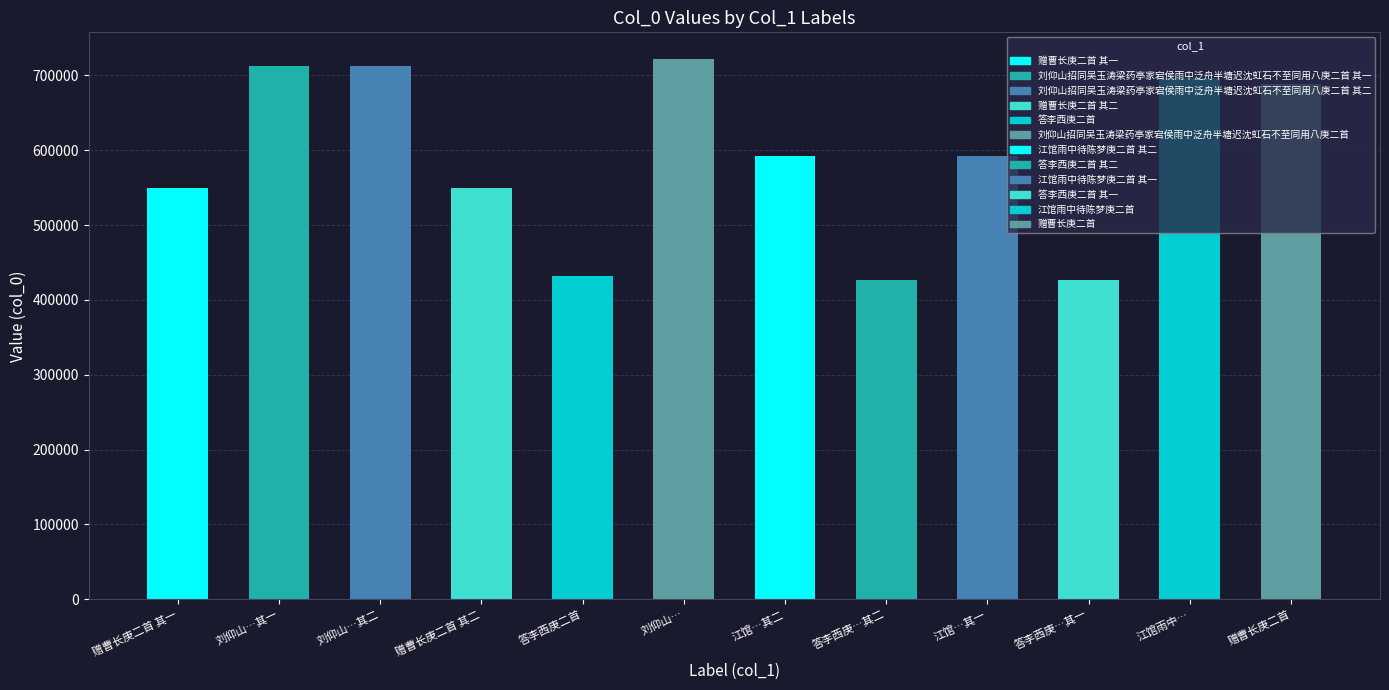

The value at 刘仰山…其二 is 381770. True or false?

False